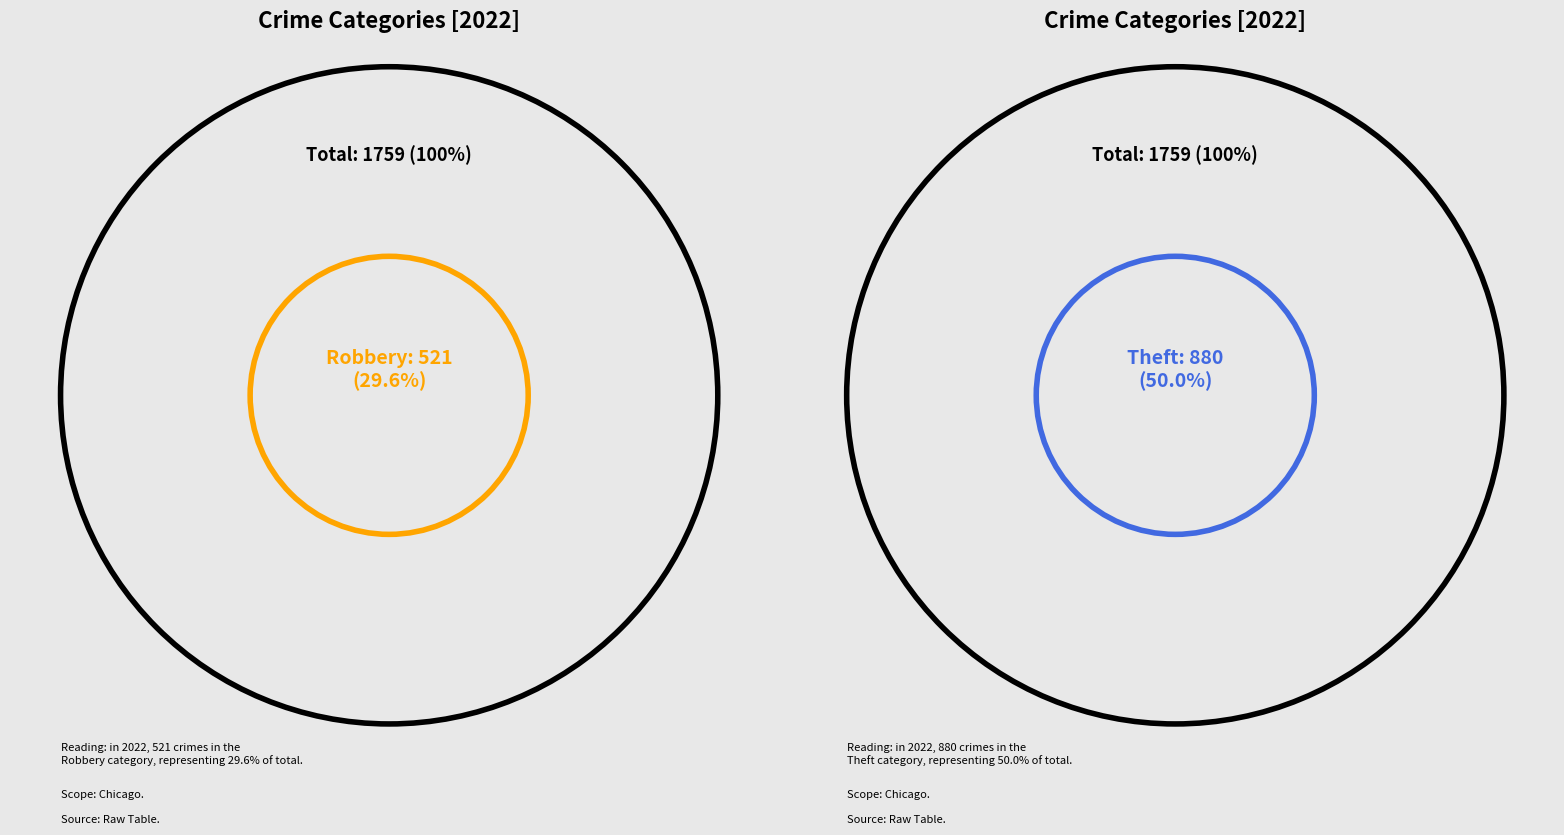

What is the total percentage of Criminal Sexual Assault and Motor Vehicle Theft?

1.4%